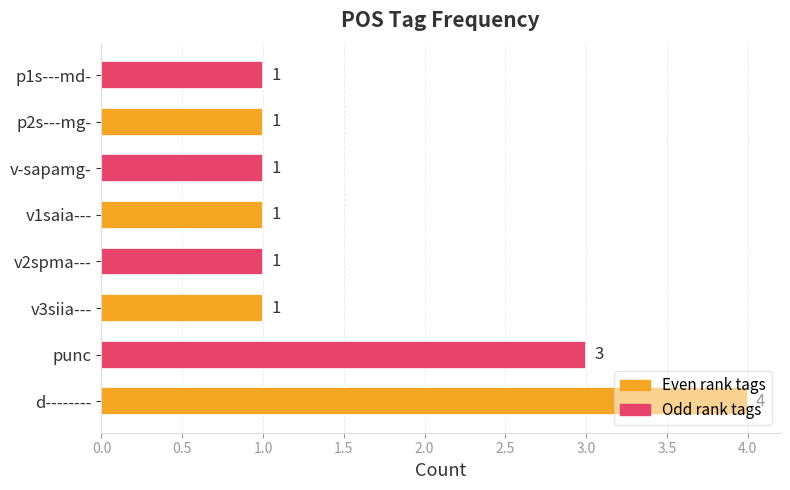

The chart shows a value of 1 at v1saia---. True or false?

True